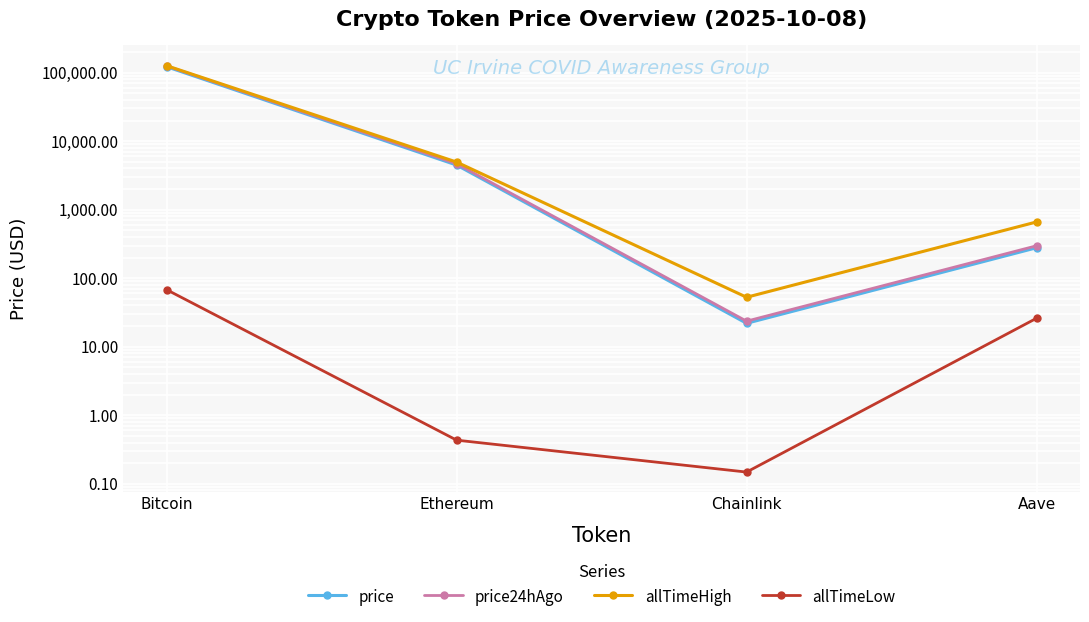

True or false: price and allTimeLow intersect in this chart.

False